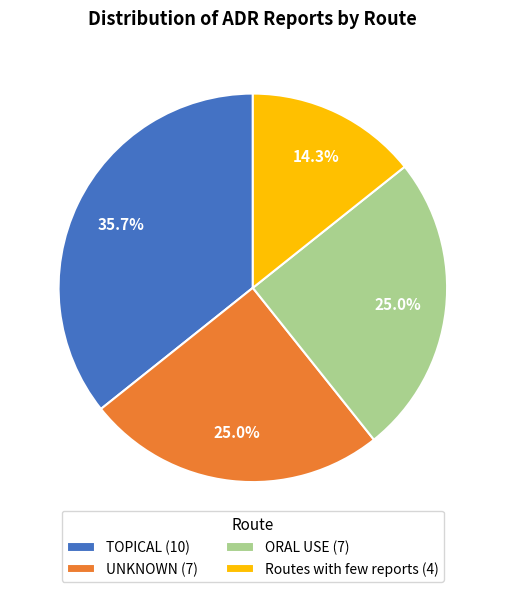

Is TOPICAL (10) the majority of the pie?

No